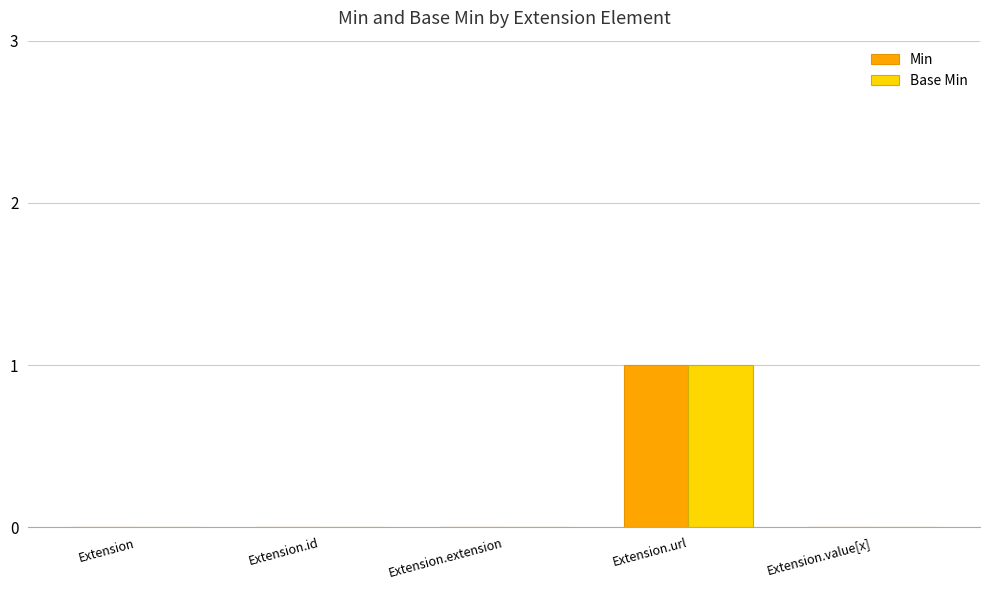

At which category is the sum across all series the highest?

Extension.url